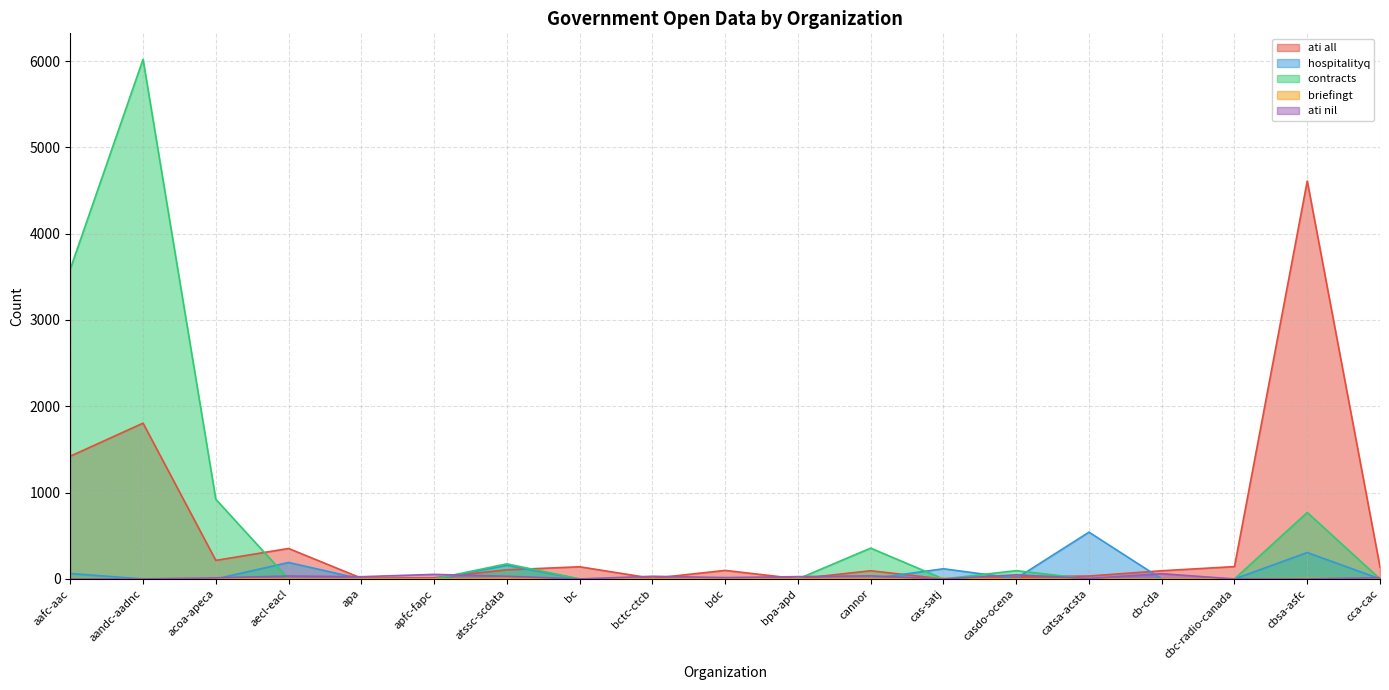

Reading right to left, what are all the values shown in this chart?

ati all: cca-cac=138	cbsa-asfc=4610	cbc-radio-canada=143	cb-cda=95	catsa-acsta=34	casdo-ocena=23	cas-satj=0	cannor=95	bpa-apd=2	bdc=99	bctc-ctcb=7	bc=141	atssc-scdata=106	apfc-fapc=14	apa=9	aecl-eacl=353	acoa-apeca=215	aandc-aadnc=1805	aafc-aac=1422
hospitalityq: cca-cac=1	cbsa-asfc=306	cbc-radio-canada=0	cb-cda=0	catsa-acsta=542	casdo-ocena=6	cas-satj=118	cannor=2	bpa-apd=0	bdc=0	bctc-ctcb=0	bc=0	atssc-scdata=157	apfc-fapc=0	apa=0	aecl-eacl=191	acoa-apeca=0	aandc-aadnc=0	aafc-aac=63
contracts: cca-cac=0	cbsa-asfc=770	cbc-radio-canada=0	cb-cda=0	catsa-acsta=0	casdo-ocena=96	cas-satj=0	cannor=357	bpa-apd=0	bdc=0	bctc-ctcb=0	bc=0	atssc-scdata=175	apfc-fapc=0	apa=0	aecl-eacl=0	acoa-apeca=923	aandc-aadnc=6020	aafc-aac=3590
briefingt: cca-cac=0	cbsa-asfc=6	cbc-radio-canada=0	cb-cda=0	catsa-acsta=0	casdo-ocena=0	cas-satj=8	cannor=4	bpa-apd=0	bdc=0	bctc-ctcb=0	bc=0	atssc-scdata=8	apfc-fapc=0	apa=0	aecl-eacl=0	acoa-apeca=8	aandc-aadnc=0	aafc-aac=7
ati nil: cca-cac=14	cbsa-asfc=0	cbc-radio-canada=0	cb-cda=61	catsa-acsta=6	casdo-ocena=48	cas-satj=0	cannor=36	bpa-apd=27	bdc=16	bctc-ctcb=31	bc=0	atssc-scdata=31	apfc-fapc=53	apa=26	aecl-eacl=34	acoa-apeca=13	aandc-aadnc=0	aafc-aac=0